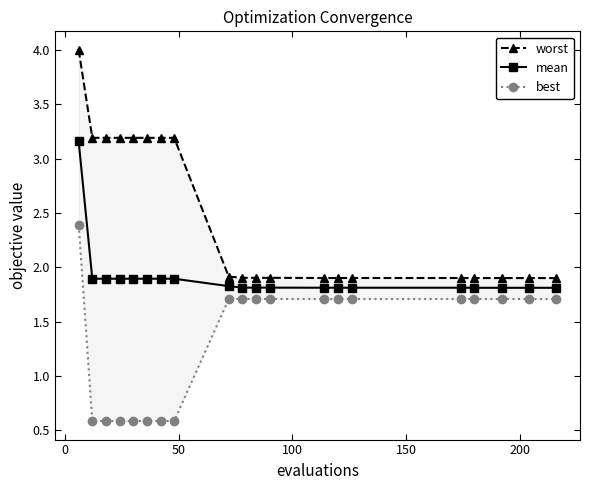

What is the minimum value for mean?

1.8